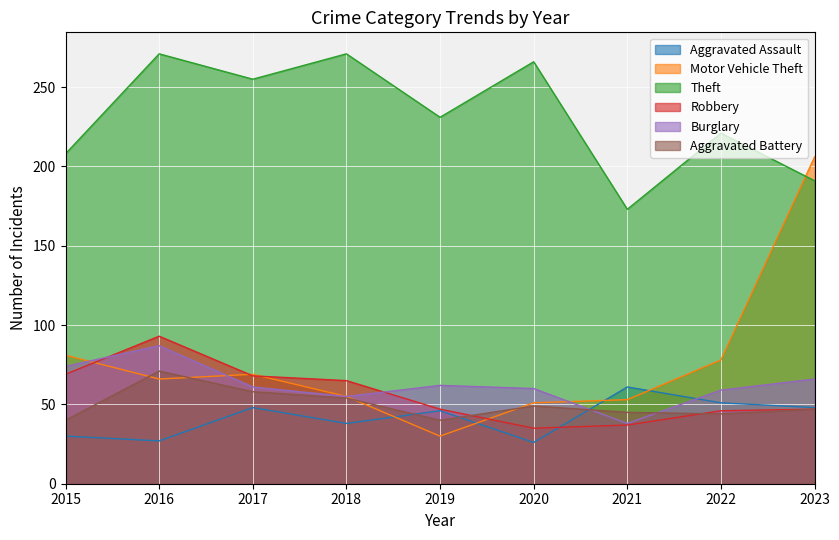

What is the difference between the highest and lowest values at 2015?

178